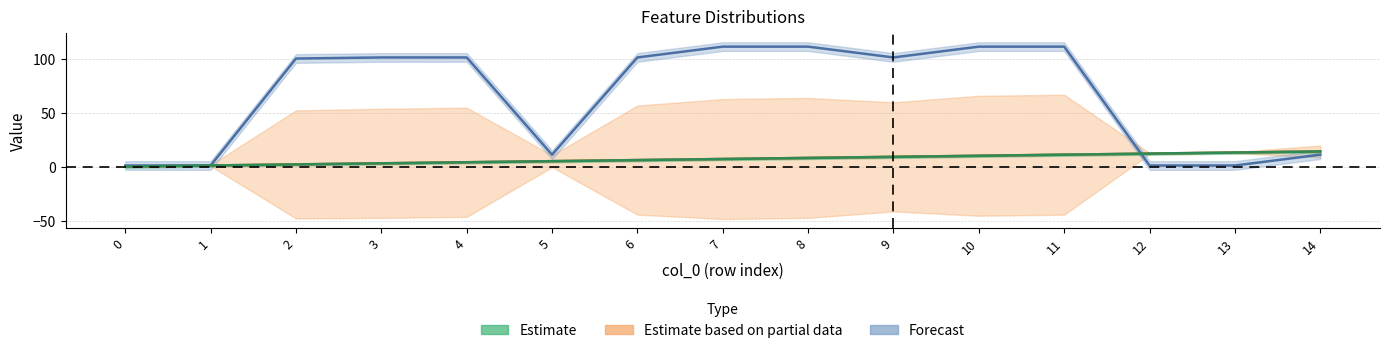

Which series changed the most between 6 and 14?

Number of distances in feature